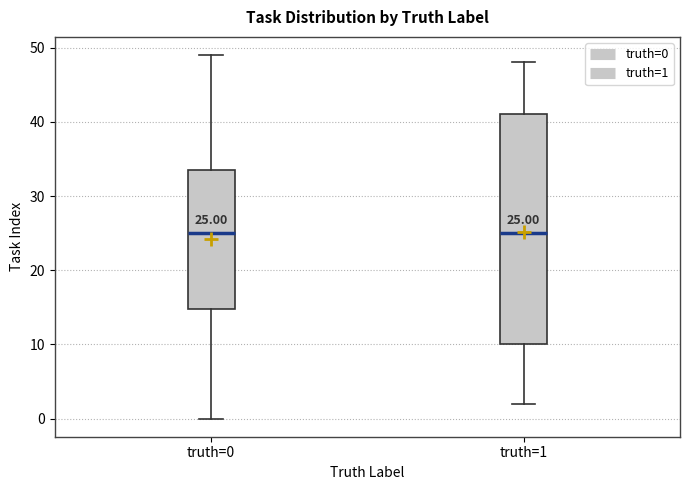

Comparing the boxes themselves (not the whiskers), which one is the tallest?

truth=1